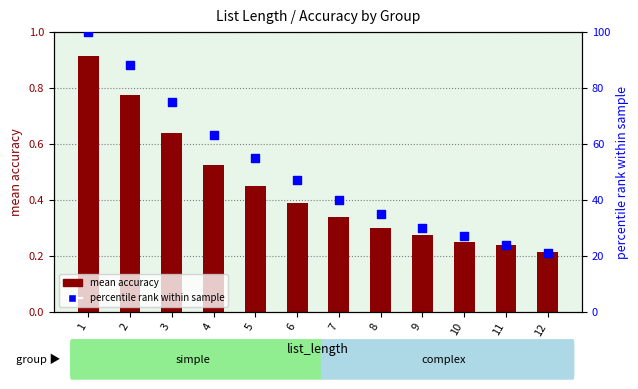

At which category is the sum across all series the highest?

1